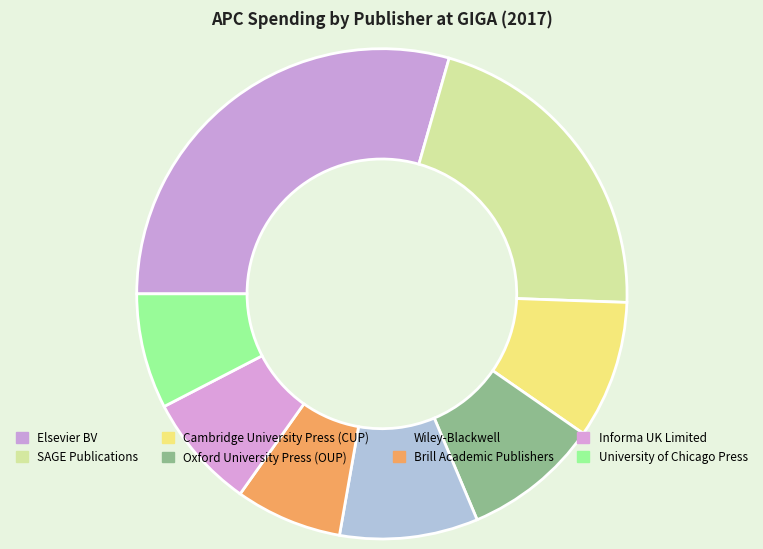

How many slices are in this pie chart?

8